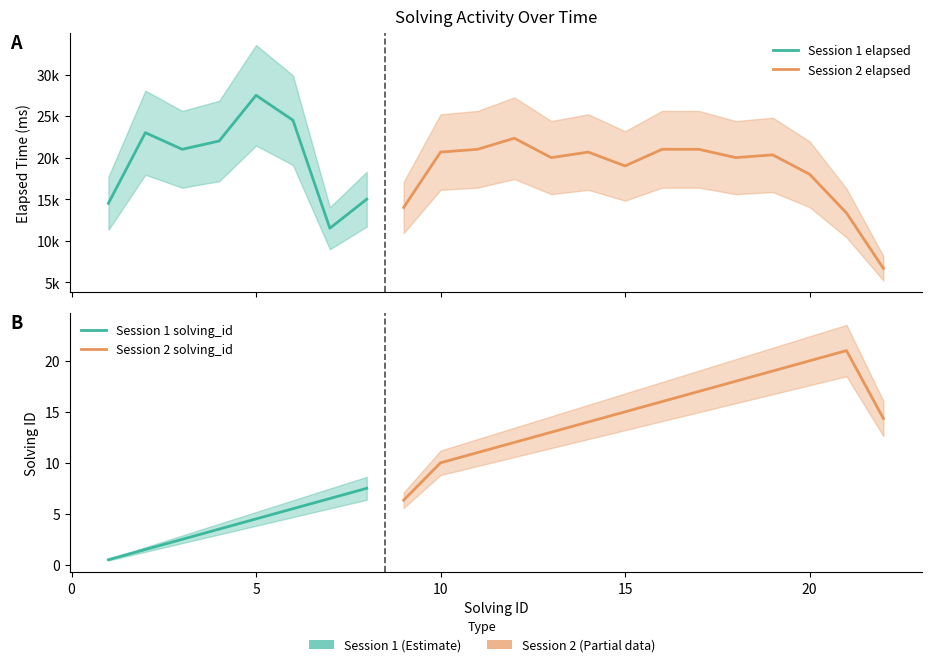

Which series changed the most between 12 and 17?

elapsed_time